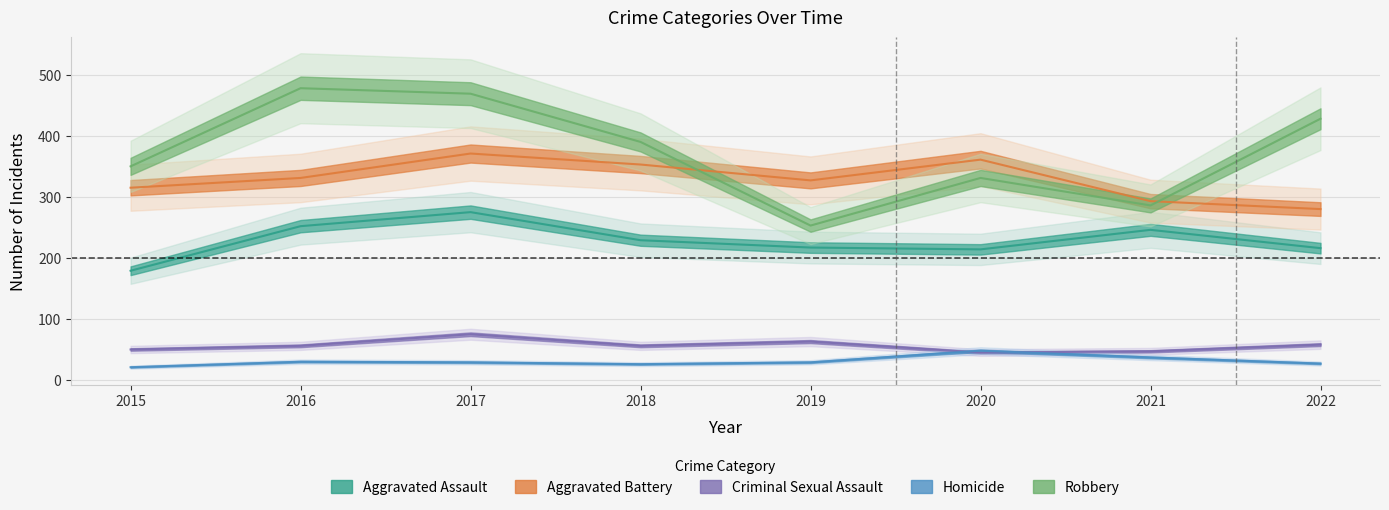

How many values in the Homicide series exceed 29?

3